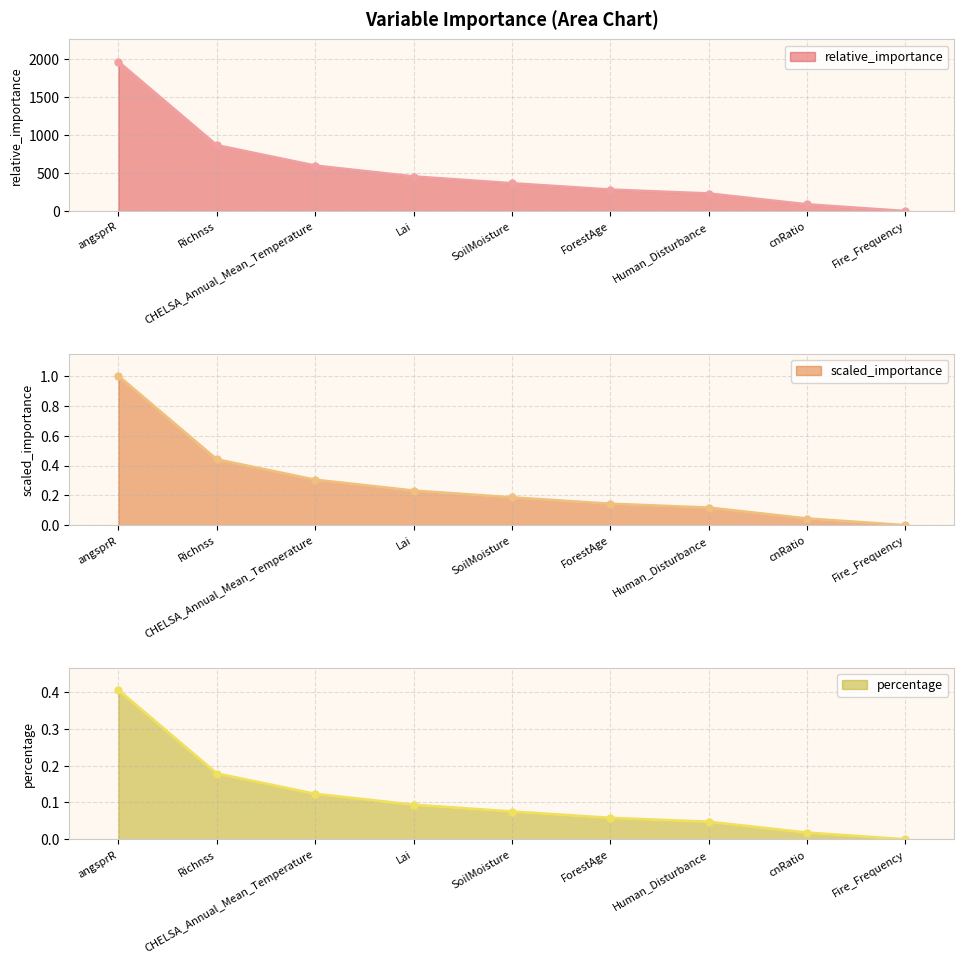

The value of scaled_importance at SoilMoisture is 0.0. True or false?

False